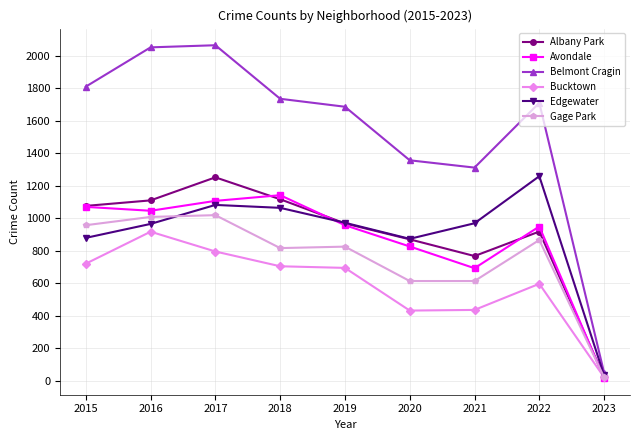

Read the Albany Park value at 2020.

870